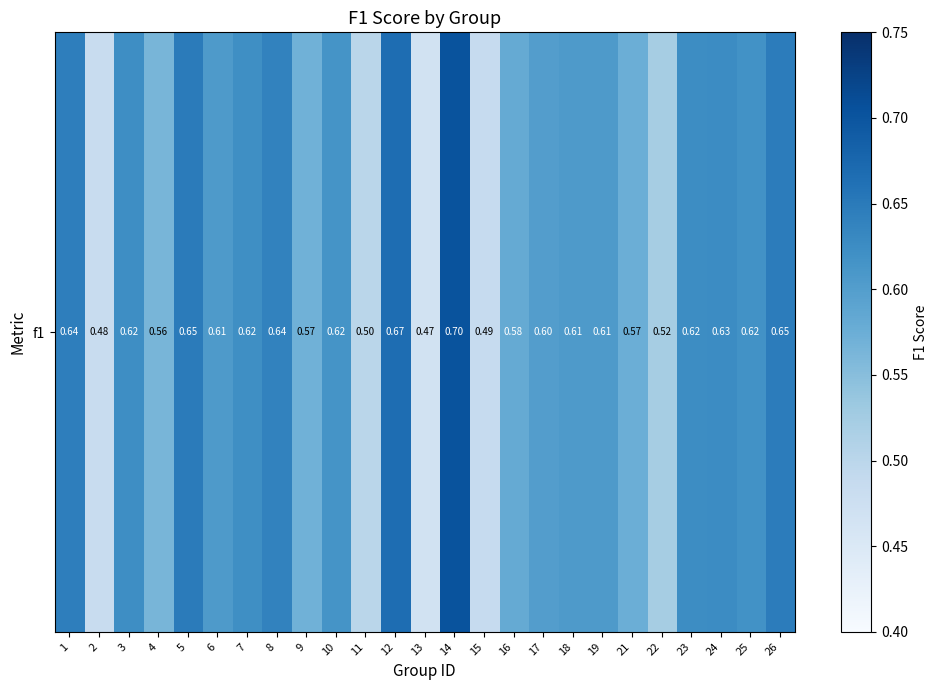

What is the smallest value displayed?

0.5